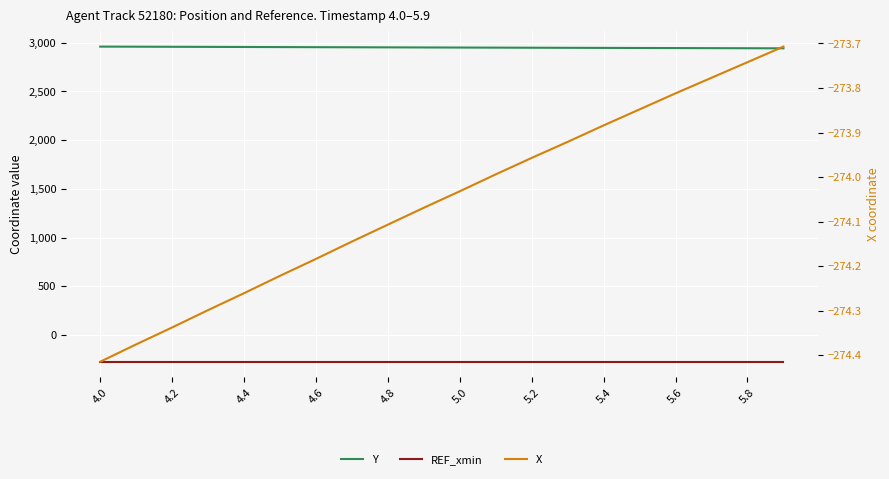

True or false: Y and X cross at least once.

False